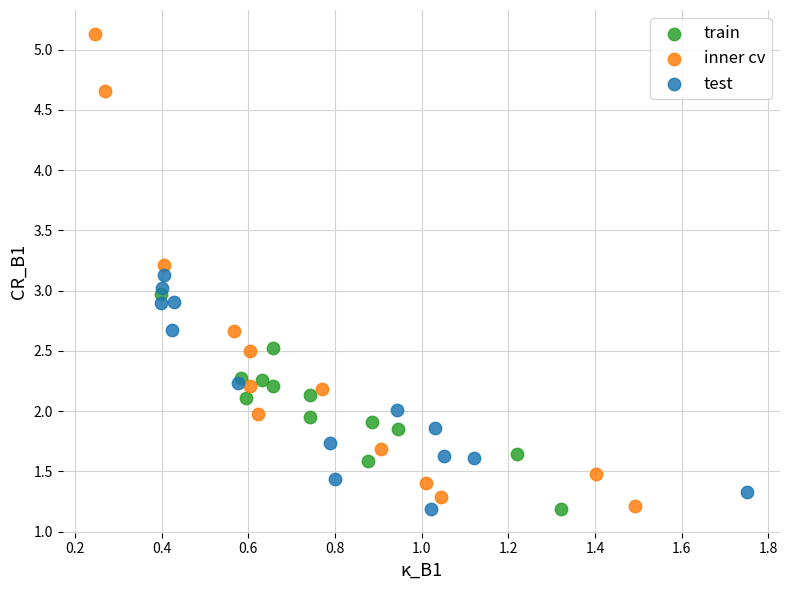

Which series has the largest Y range (max minus min)?

inner cv